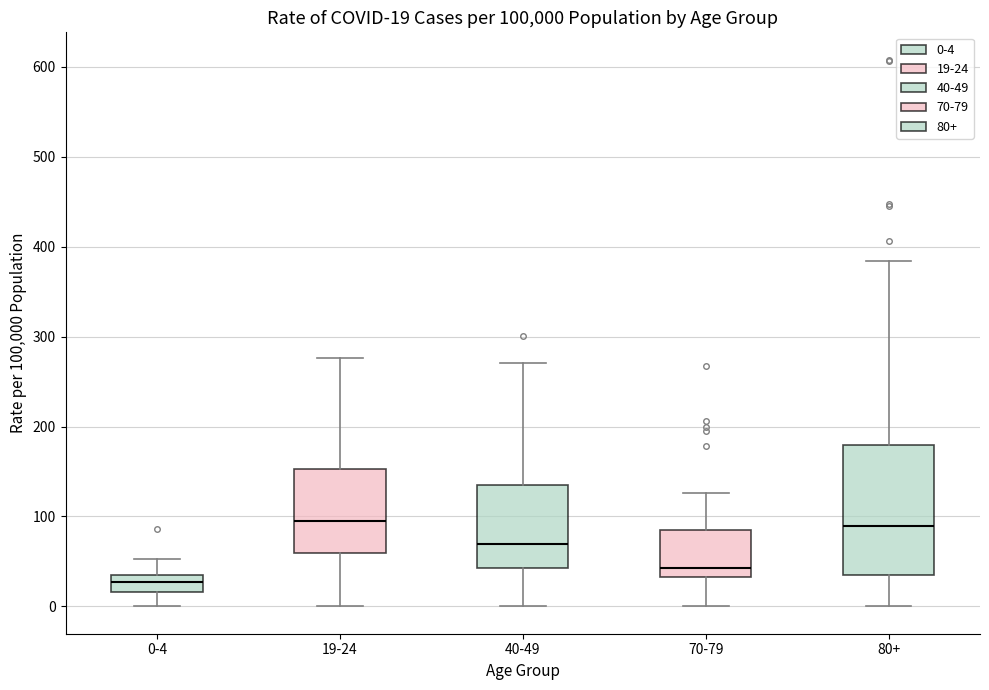

Which box's median line is the lowest?

0-4